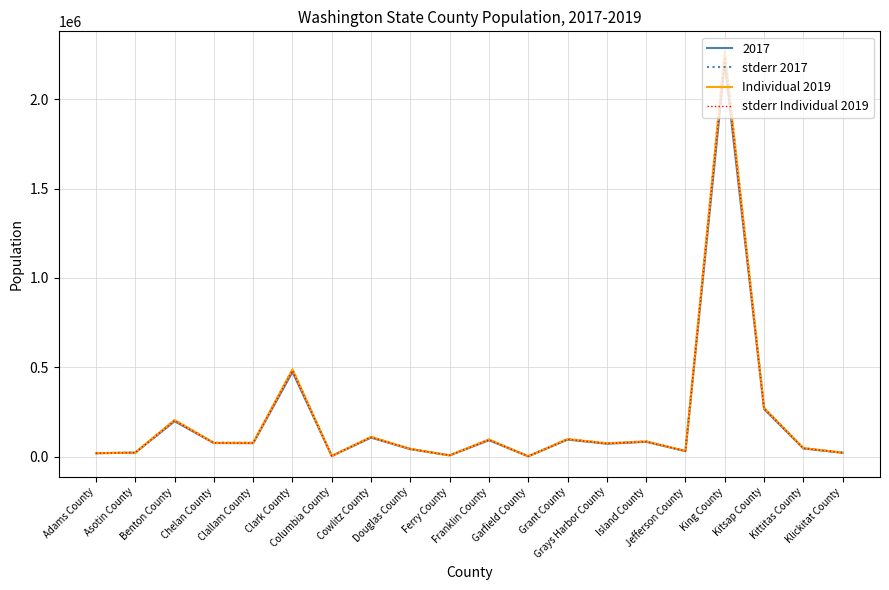

What is the greatest value displayed?

2266660.4